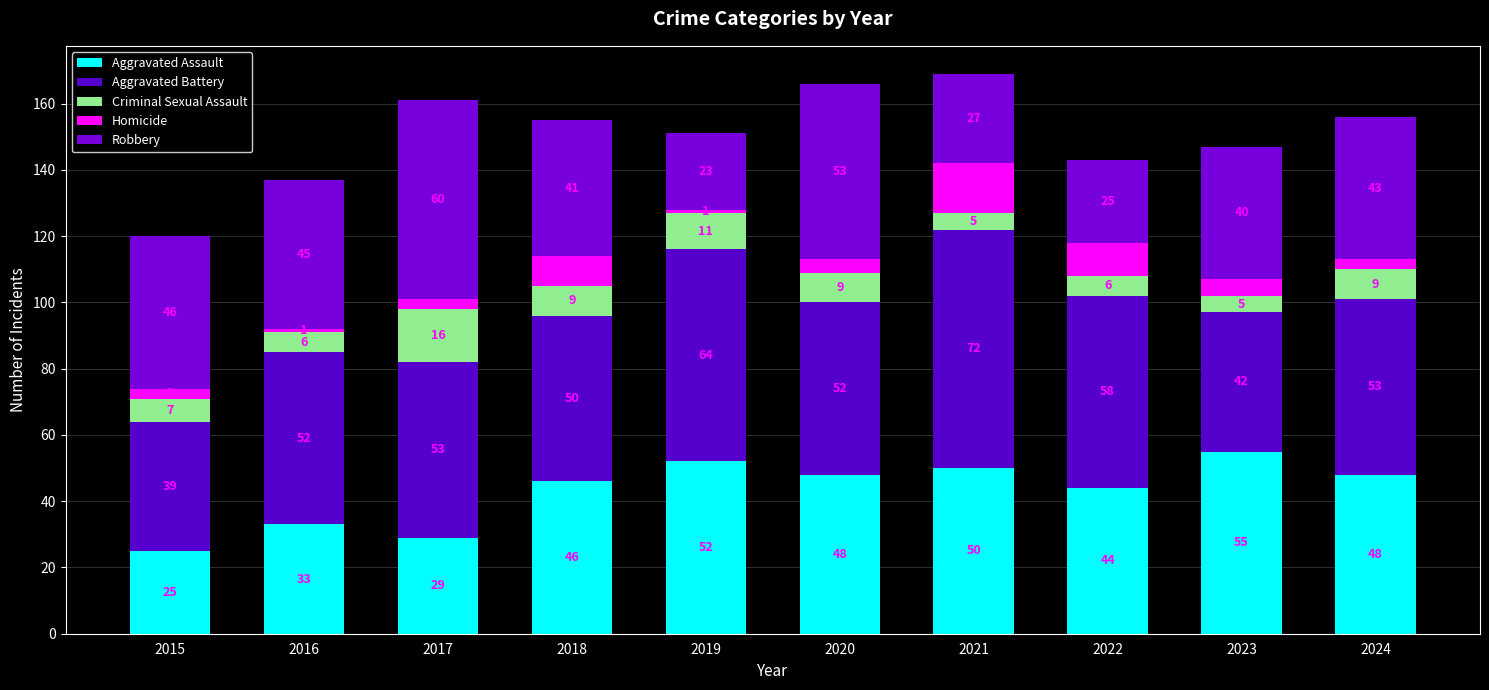

What is the value of the Aggravated Assault bar at the 1st from the left?

25